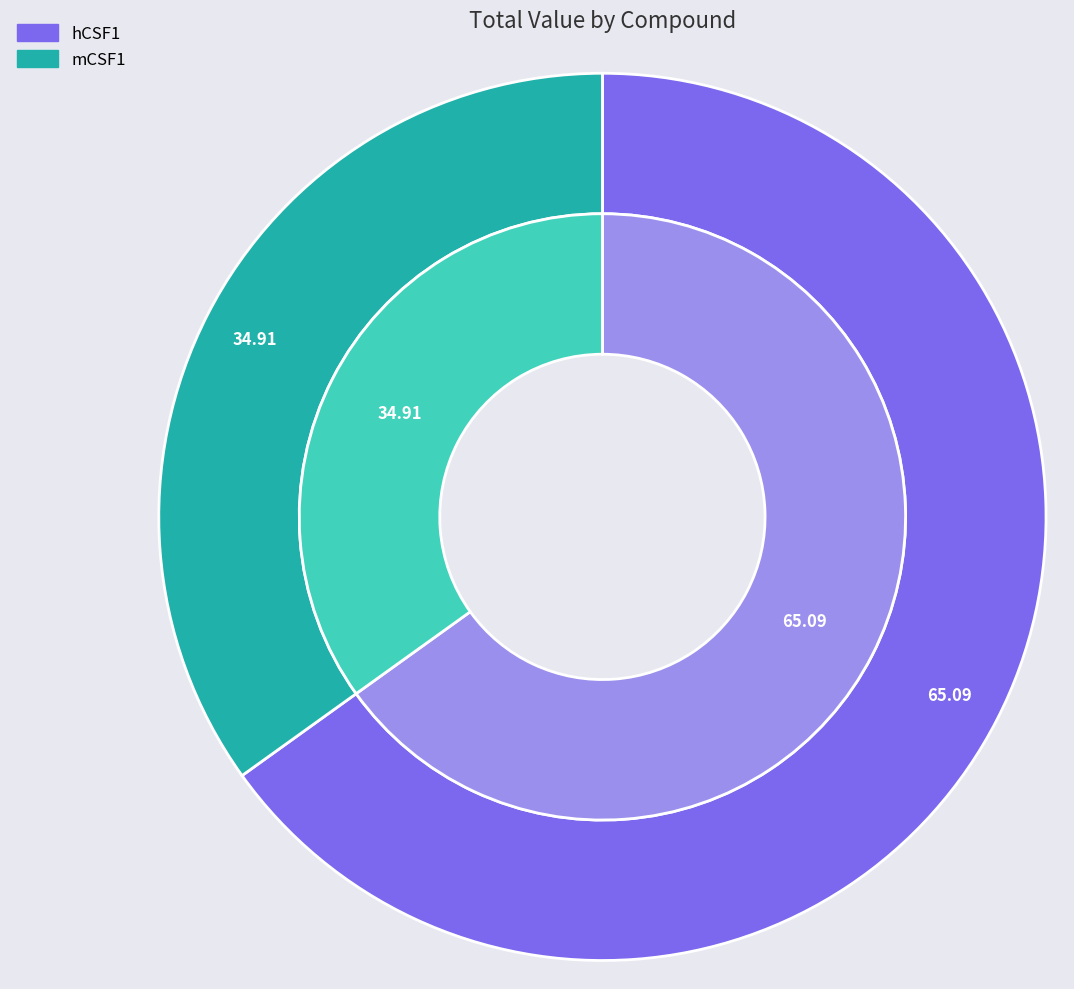

Which series has the widest spread of values?

hCSF1